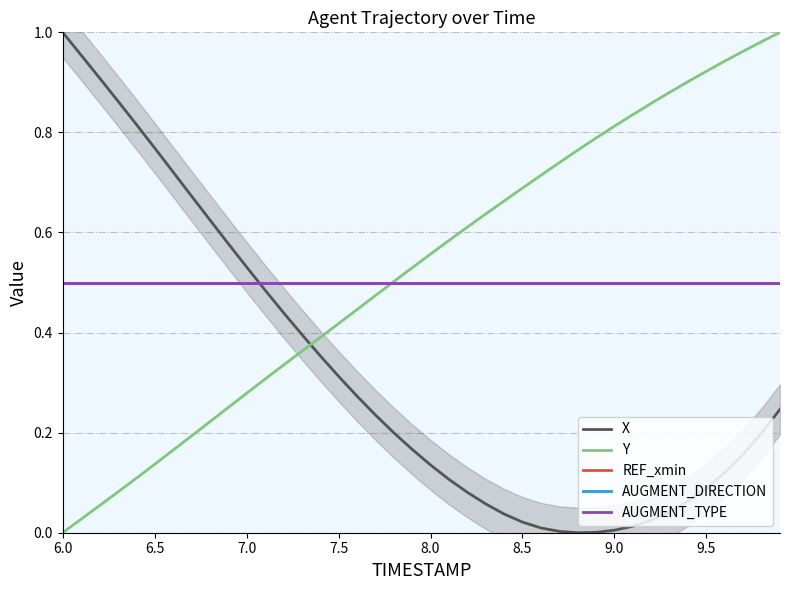

What is the average value of the AUGMENT_TYPE series?

0.5